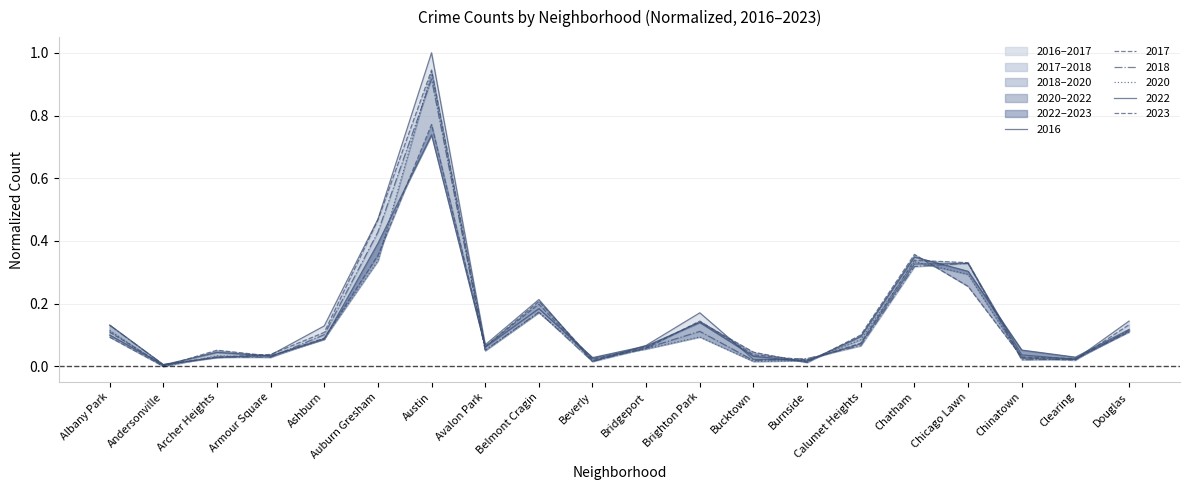

Reading left to right, transcribe all the data shown in this chart.

2017: Albany Park=0.1	Andersonville=0.0	Archer Heights=0.0	Armour Square=0.0	Ashburn=0.1	Auburn Gresham=0.5	Austin=0.9	Avalon Park=0.1	Belmont Cragin=0.2	Beverly=0.0	Bridgeport=0.1	Brighton Park=0.1	Bucktown=0.0	Burnside=0.0	Calumet Heights=0.1	Chatham=0.3	Chicago Lawn=0.3	Chinatown=0.0	Clearing=0.0	Douglas=0.1
2023: Albany Park=0.1	Andersonville=0.0	Archer Heights=0.1	Armour Square=0.0	Ashburn=0.1	Auburn Gresham=0.4	Austin=0.8	Avalon Park=0.1	Belmont Cragin=0.2	Beverly=0.0	Bridgeport=0.1	Brighton Park=0.1	Bucktown=0.0	Burnside=0.0	Calumet Heights=0.1	Chatham=0.4	Chicago Lawn=0.3	Chinatown=0.0	Clearing=0.0	Douglas=0.1
2016: Albany Park=0.1	Andersonville=0.0	Archer Heights=0.0	Armour Square=0.0	Ashburn=0.1	Auburn Gresham=0.5	Austin=1.0	Avalon Park=0.1	Belmont Cragin=0.2	Beverly=0.0	Bridgeport=0.1	Brighton Park=0.2	Bucktown=0.0	Burnside=0.0	Calumet Heights=0.1	Chatham=0.3	Chicago Lawn=0.3	Chinatown=0.0	Clearing=0.0	Douglas=0.1
2020: Albany Park=0.1	Andersonville=0.0	Archer Heights=0.0	Armour Square=0.0	Ashburn=0.1	Auburn Gresham=0.3	Austin=0.9	Avalon Park=0.1	Belmont Cragin=0.2	Beverly=0.0	Bridgeport=0.1	Brighton Park=0.1	Bucktown=0.0	Burnside=0.0	Calumet Heights=0.1	Chatham=0.3	Chicago Lawn=0.3	Chinatown=0.0	Clearing=0.0	Douglas=0.1
2022: Albany Park=0.1	Andersonville=0.0	Archer Heights=0.0	Armour Square=0.0	Ashburn=0.1	Auburn Gresham=0.4	Austin=0.7	Avalon Park=0.1	Belmont Cragin=0.2	Beverly=0.0	Bridgeport=0.1	Brighton Park=0.1	Bucktown=0.0	Burnside=0.0	Calumet Heights=0.1	Chatham=0.3	Chicago Lawn=0.3	Chinatown=0.1	Clearing=0.0	Douglas=0.1
2018: Albany Park=0.1	Andersonville=0.0	Archer Heights=0.0	Armour Square=0.0	Ashburn=0.1	Auburn Gresham=0.4	Austin=0.9	Avalon Park=0.1	Belmont Cragin=0.2	Beverly=0.0	Bridgeport=0.1	Brighton Park=0.1	Bucktown=0.0	Burnside=0.0	Calumet Heights=0.1	Chatham=0.3	Chicago Lawn=0.3	Chinatown=0.0	Clearing=0.0	Douglas=0.1